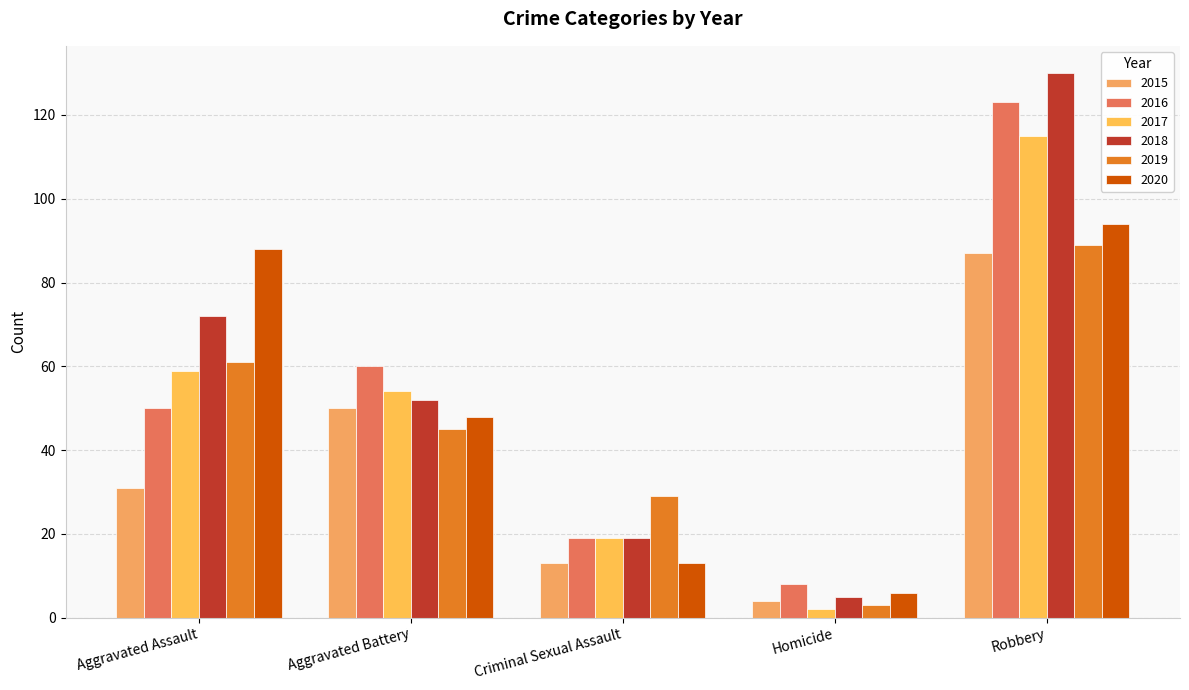

True or false: 2015 has a value of 75 at Aggravated Battery.

False